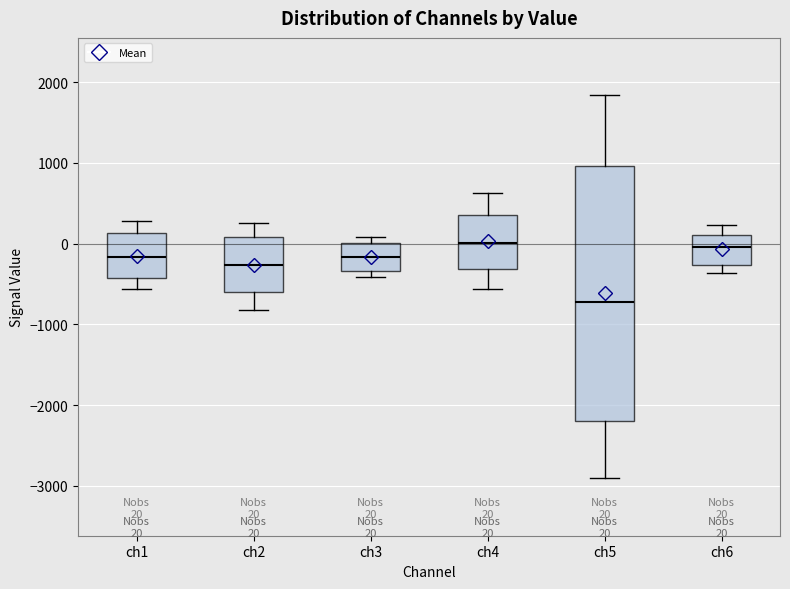

Which box is the tallest, from its lower edge to its upper edge?

ch5